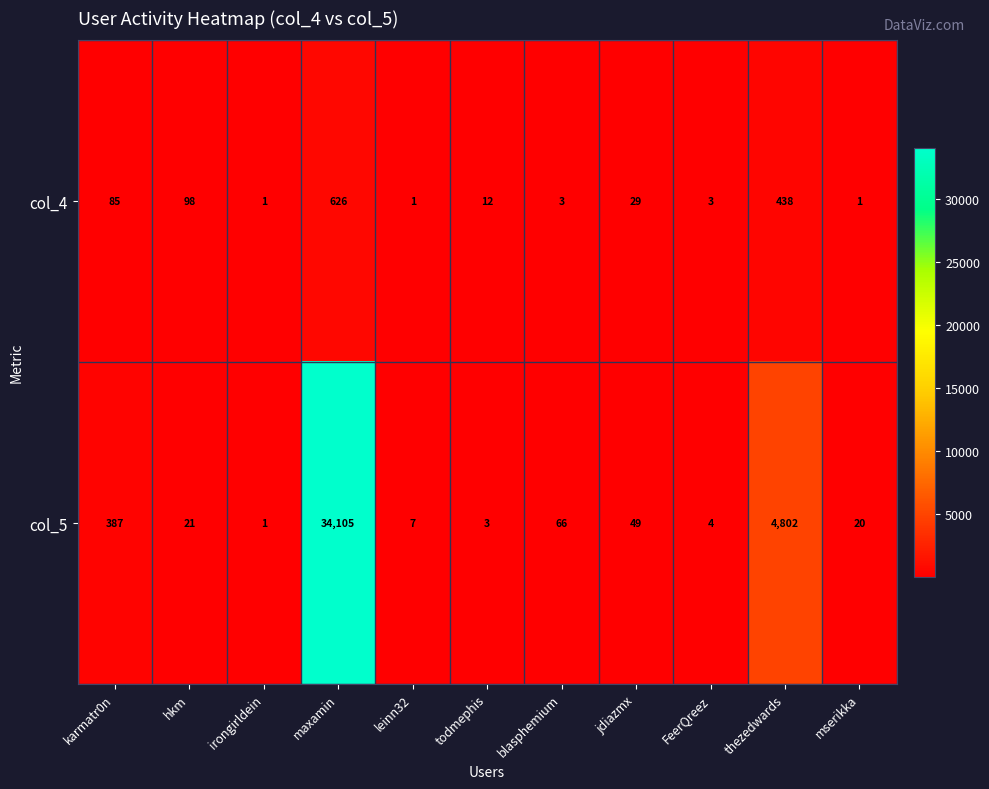

What is the maximum value shown in the chart?

34105